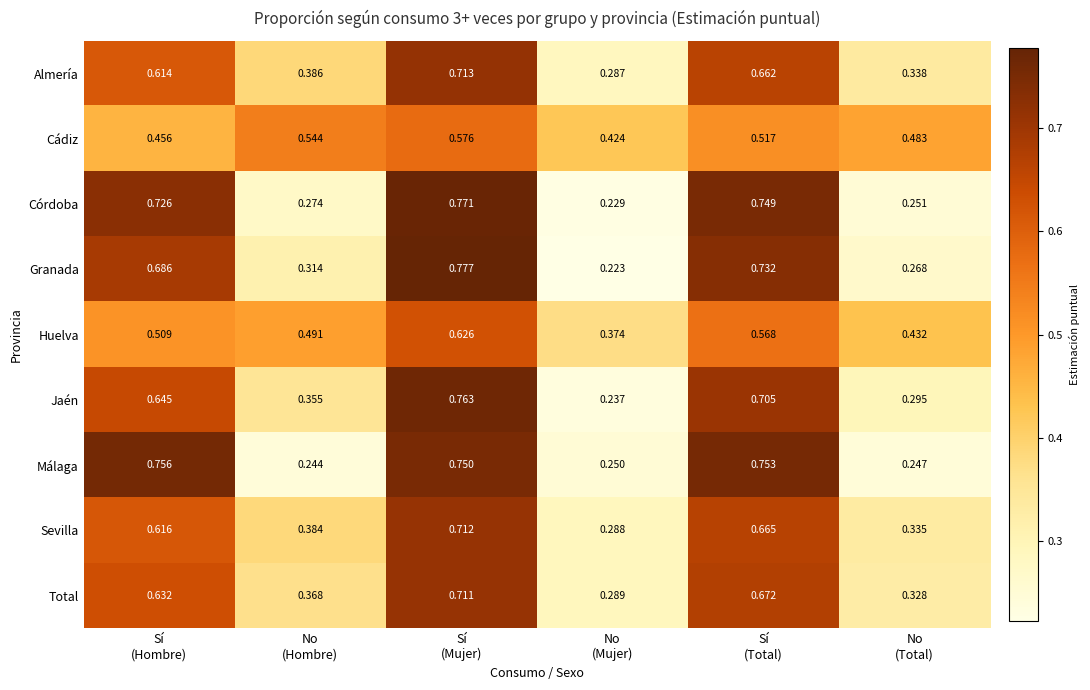

Rank the series by their maximum value, from lowest to highest.

Cádiz, Huelva, Total, Sevilla, Almería, Málaga, Jaén, Córdoba, Granada